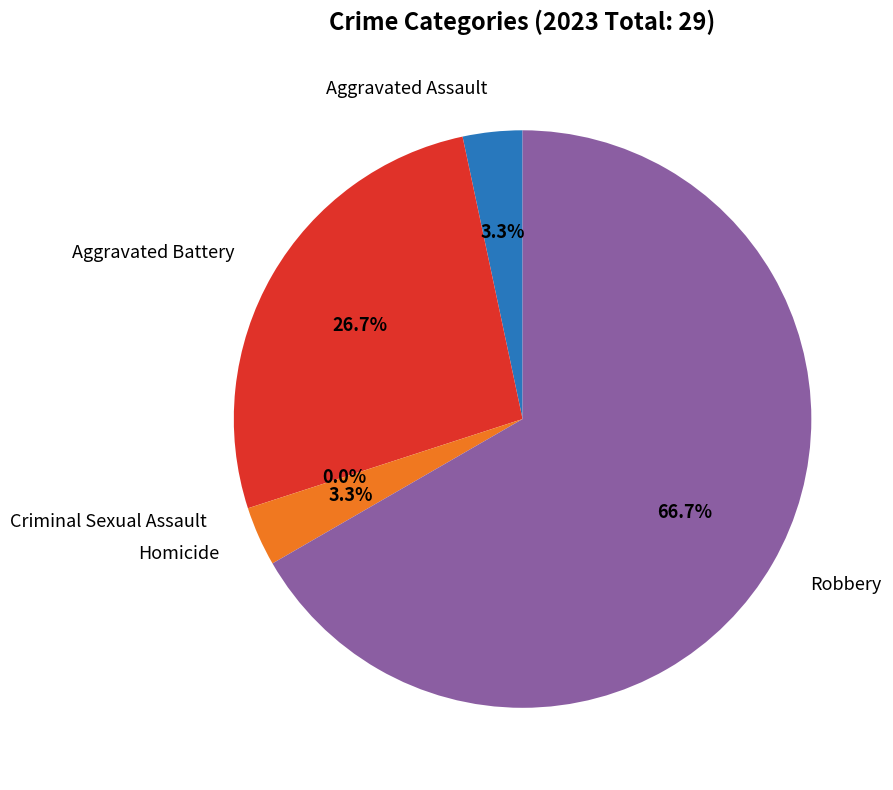

Between Aggravated Battery and Criminal Sexual Assault, which is larger?

Aggravated Battery